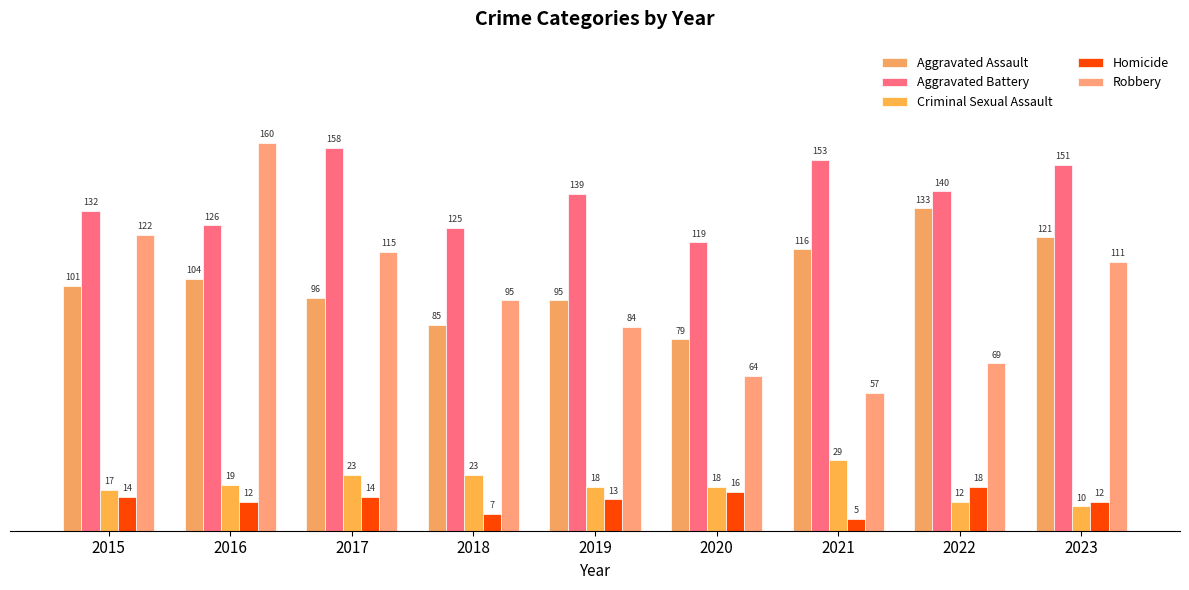

Which category has the lowest value in the Homicide series?

2021